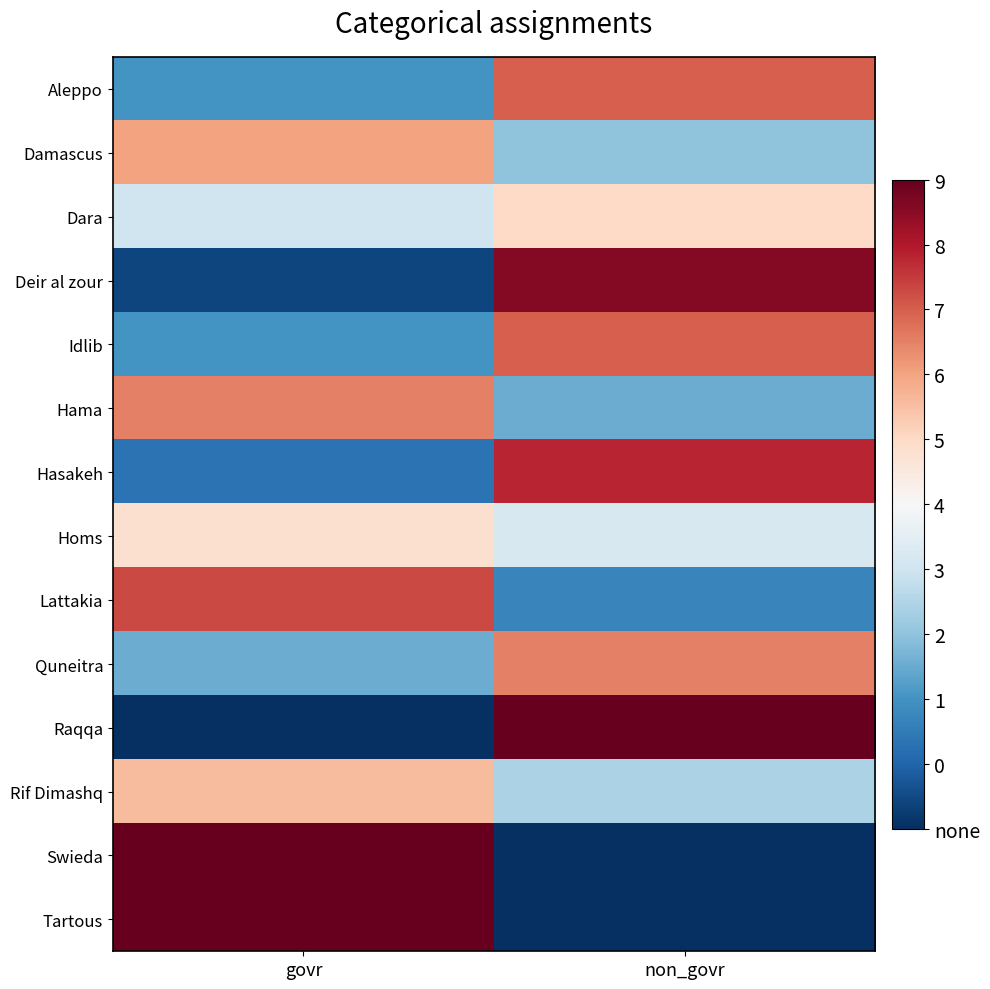

Reading left to right, list all the values displayed in this chart.

Aleppo: govr=2.0	non_govr=8.0
Damascus: govr=7.0	non_govr=3.0
Dara: govr=4.0	non_govr=6.0
Deir al zour: govr=0.4	non_govr=9.6
Idlib: govr=2.0	non_govr=8.0
Hama: govr=7.5	non_govr=2.5
Hasakeh: govr=1.3	non_govr=8.8
Homs: govr=5.8	non_govr=4.2
Lattakia: govr=8.3	non_govr=1.7
Quneitra: govr=2.5	non_govr=7.5
Raqqa: govr=0.0	non_govr=10.0
Rif Dimashq: govr=6.6	non_govr=3.4
Swieda: govr=10.0	non_govr=0.0
Tartous: govr=10.0	non_govr=0.0